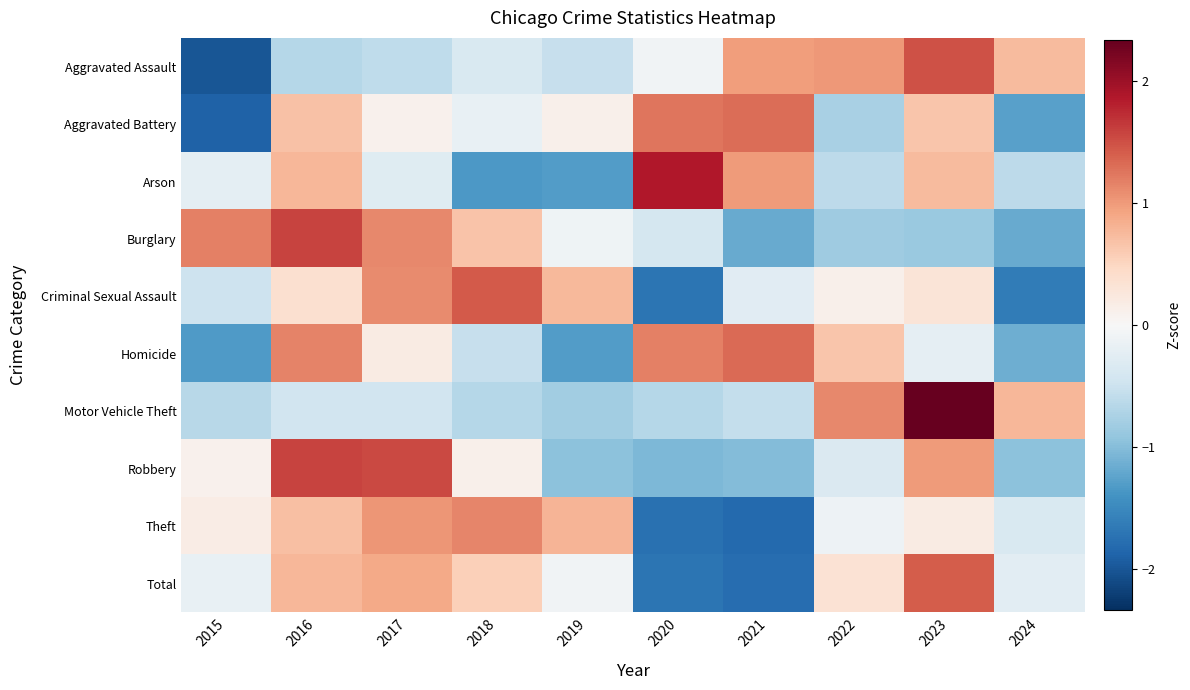

At 2023, list the series in order from largest to smallest.

Motor Vehicle Theft, Aggravated Assault, Total, Robbery, Arson, Aggravated Battery, Criminal Sexual Assault, Theft, Homicide, Burglary